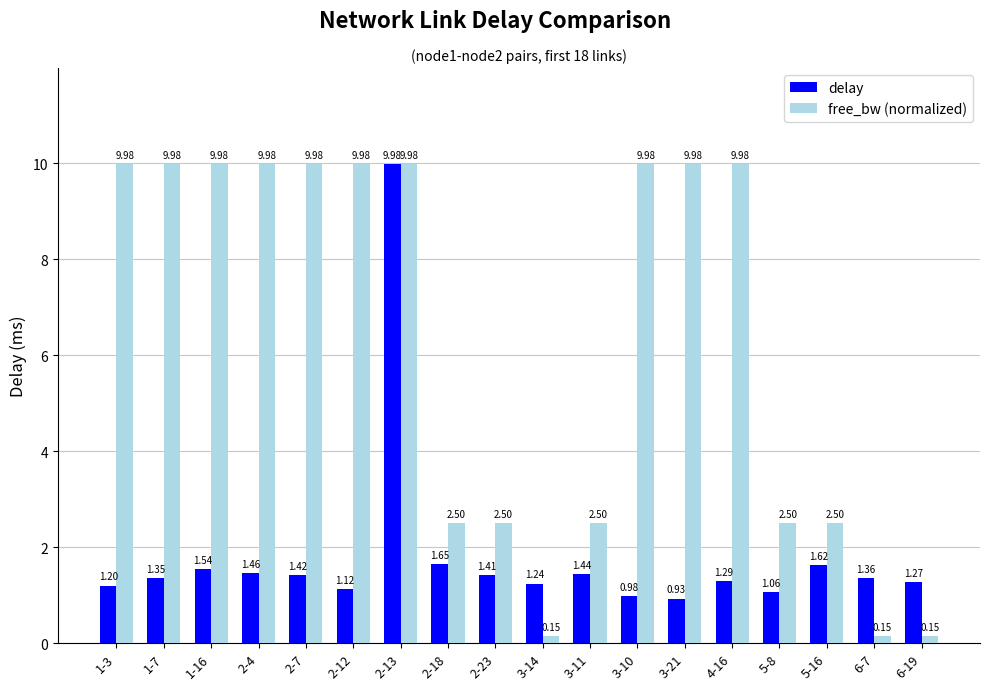

Is the value of free_bw (normalized) at 2-18 greater than the value of delay at 2-13?

No